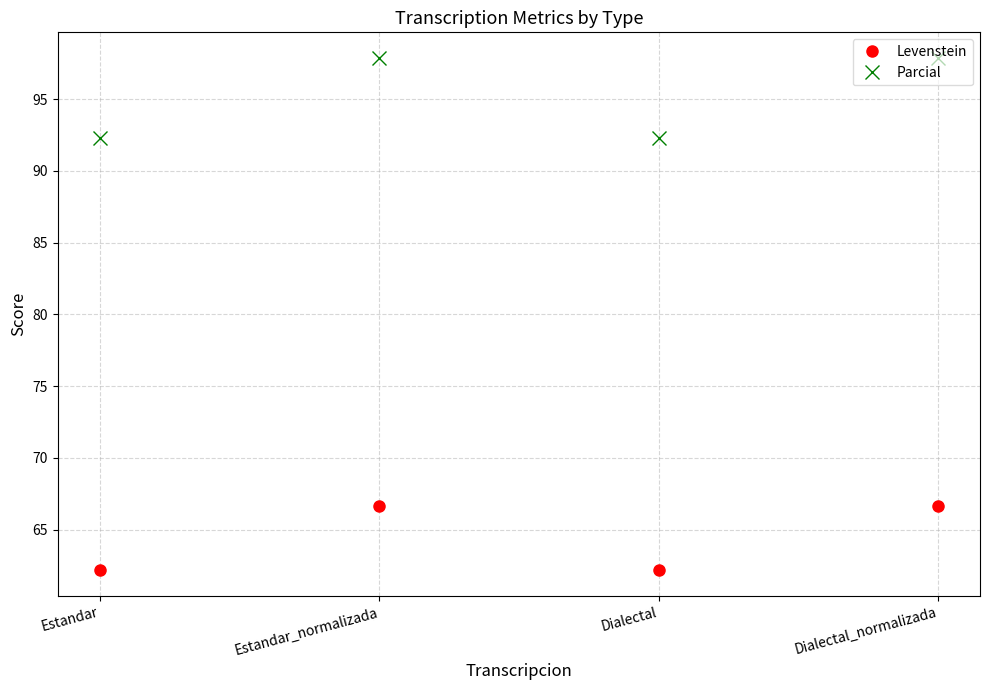

What is the spread (max minus min) of values at Estandar?

30.1